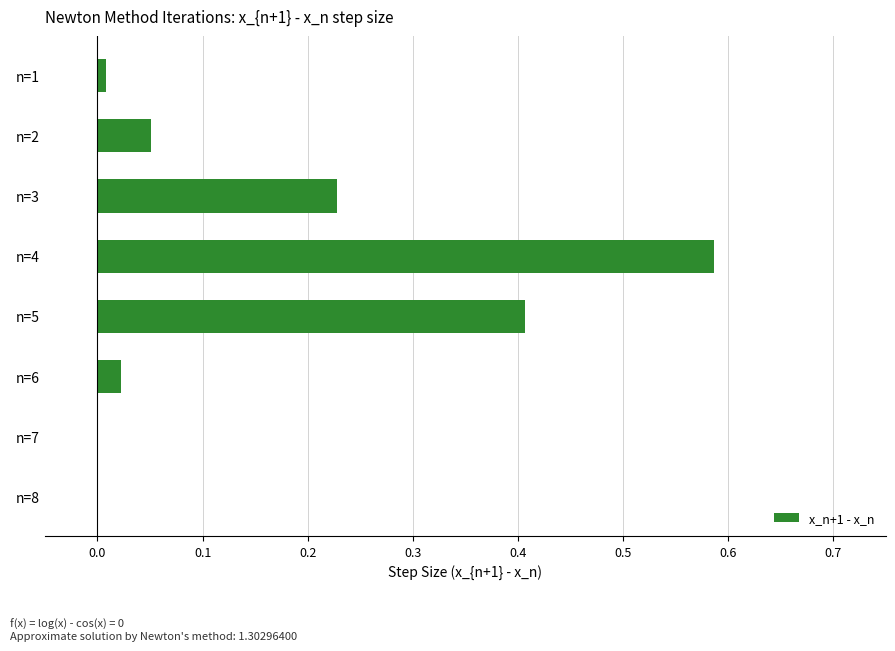

Which category has the highest value across all series?

n=4